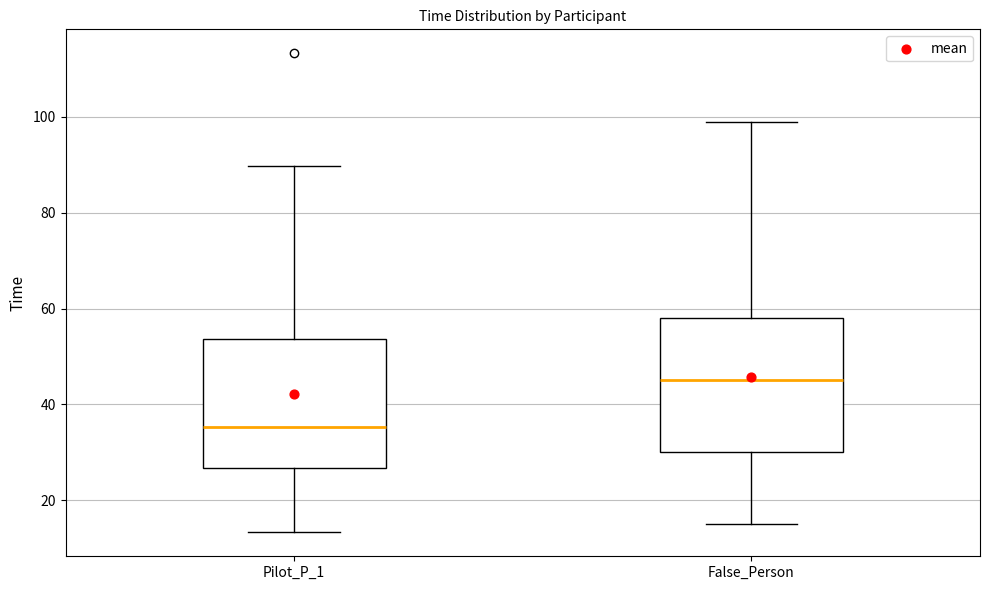

Reading left to right, transcribe this box plot: for each box, give where its median line is, the range the box spans, and where its two whiskers end, as read against the y-axis. The values are not printed on the chart, so give them approximately, as read against the axis.

Pilot_P_1: median 36, box 26 to 54, whiskers 14 to 90
False_Person: median 46, box 30 to 58, whiskers 16 to 100